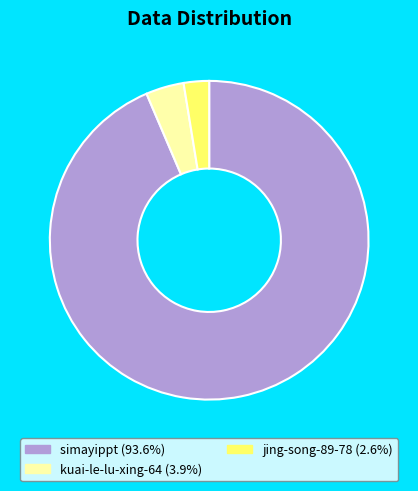

Is it true that kuai-le-lu-xing-64 is 4% of the pie?

True